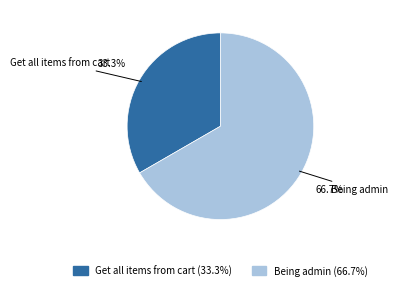

Is it true that Being admin is 67% of the pie?

True